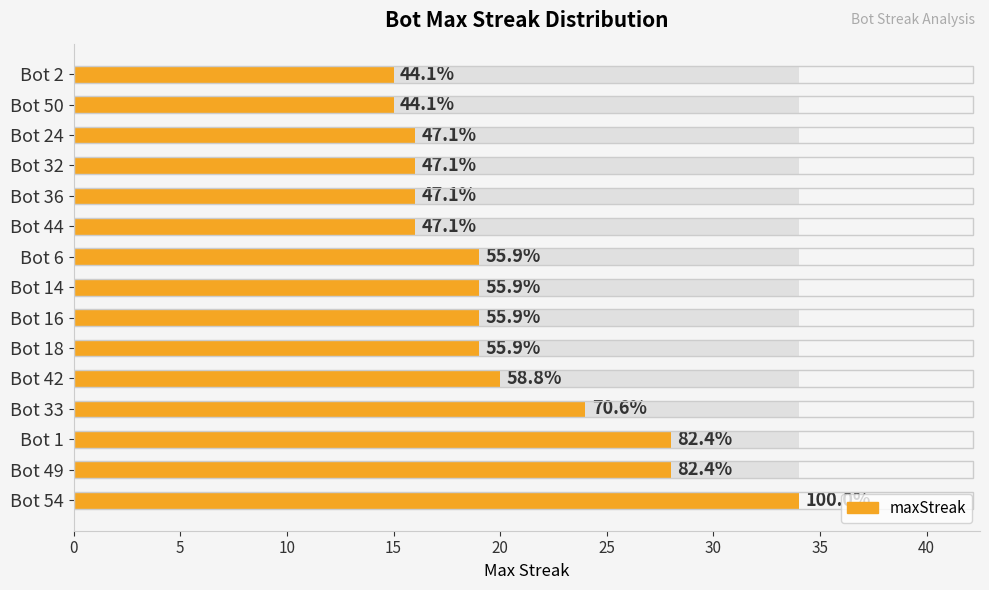

What is the difference between the values at Bot 36 and Bot 33?

8